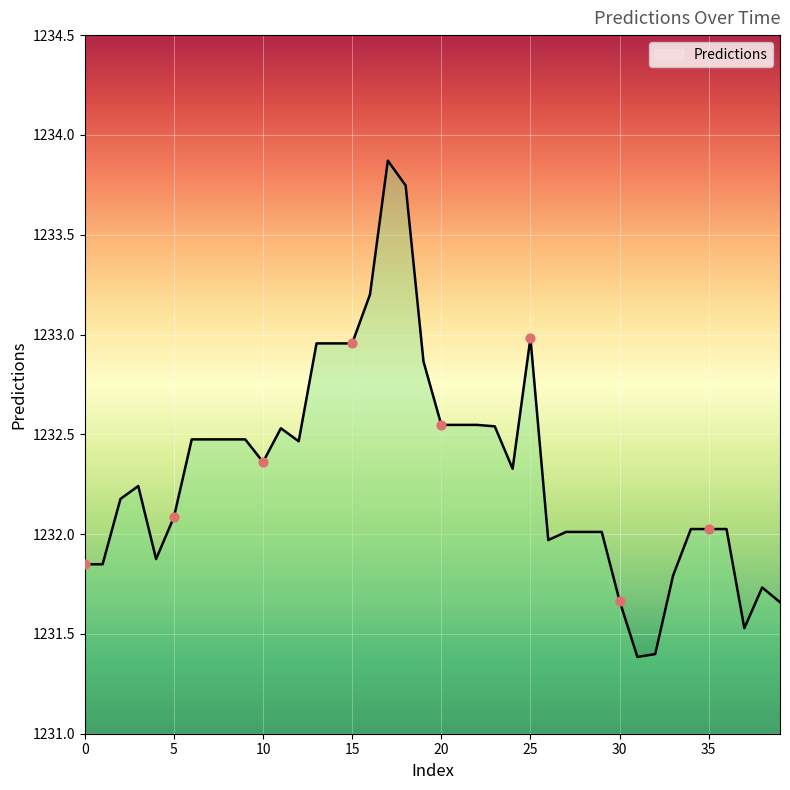

What is the maximum value shown in the chart?

1233.9